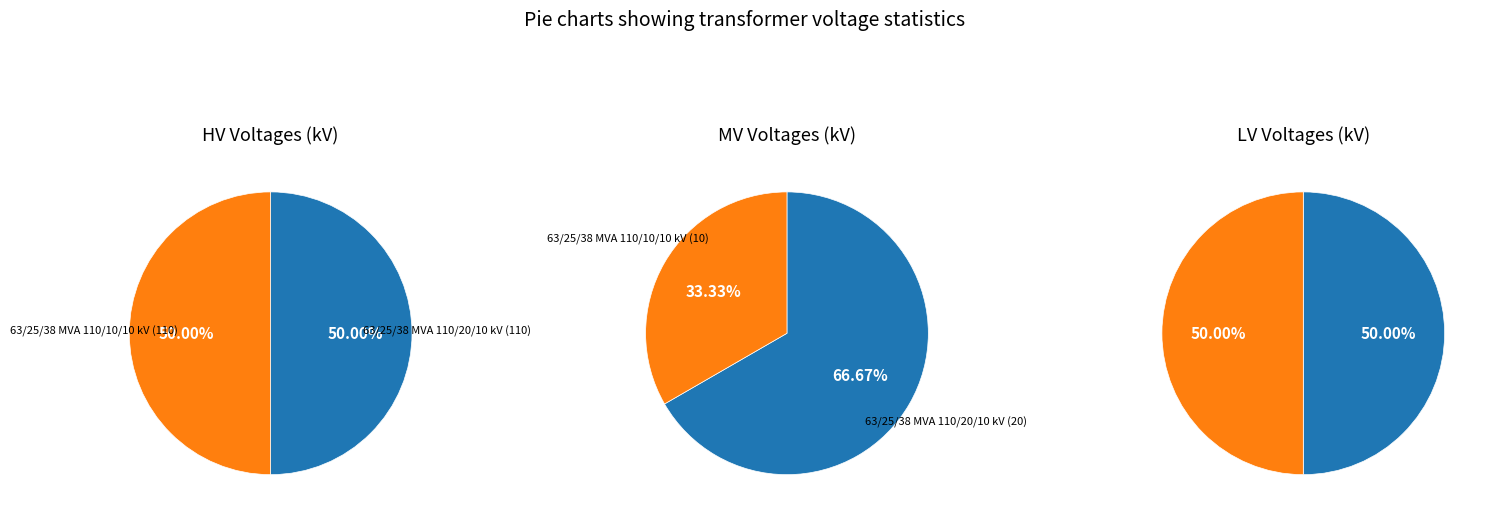

To the nearest percent, what is the combined percentage of values_mv and values_lv?

100%